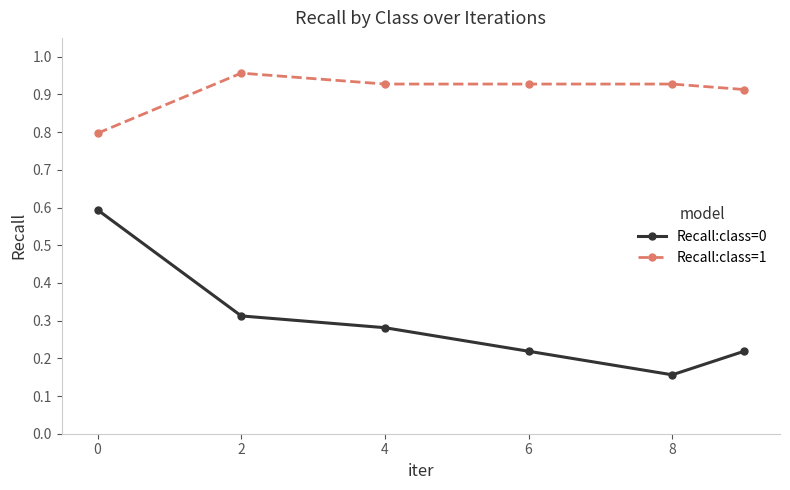

Which series has the largest total across all categories?

Recall:class=1